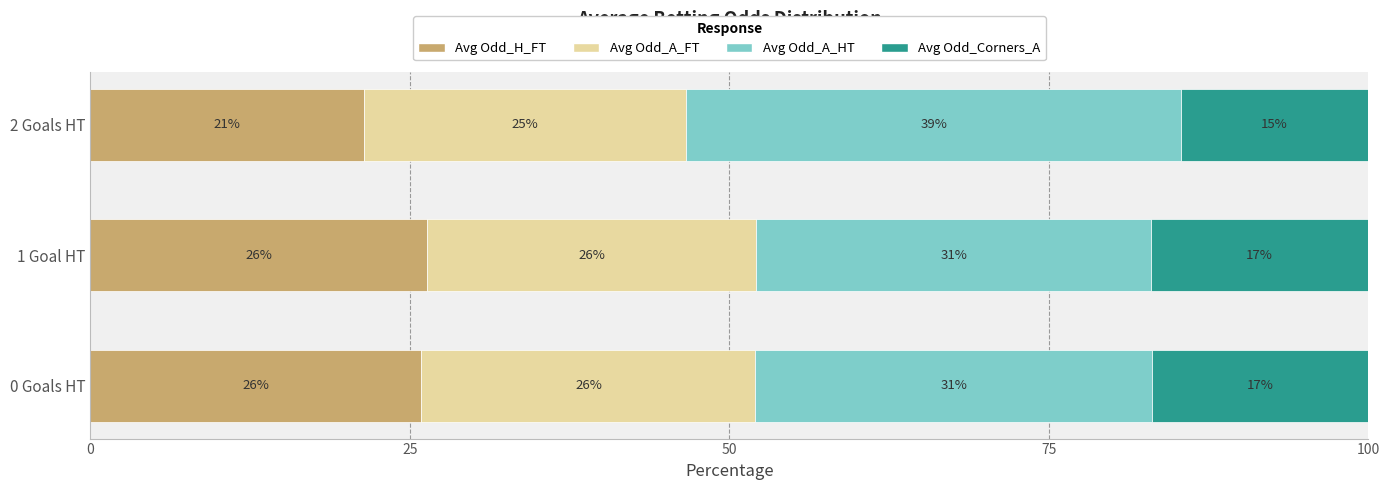

What is the total value across all series at 0 Goals HT?

100.0